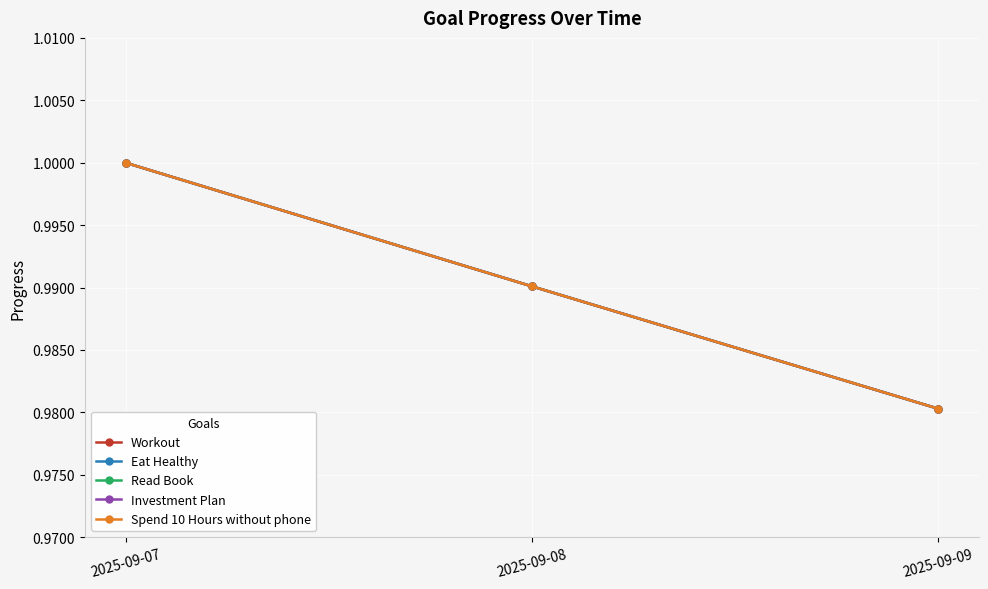

At how many categories does at least one series exceed 0?

3